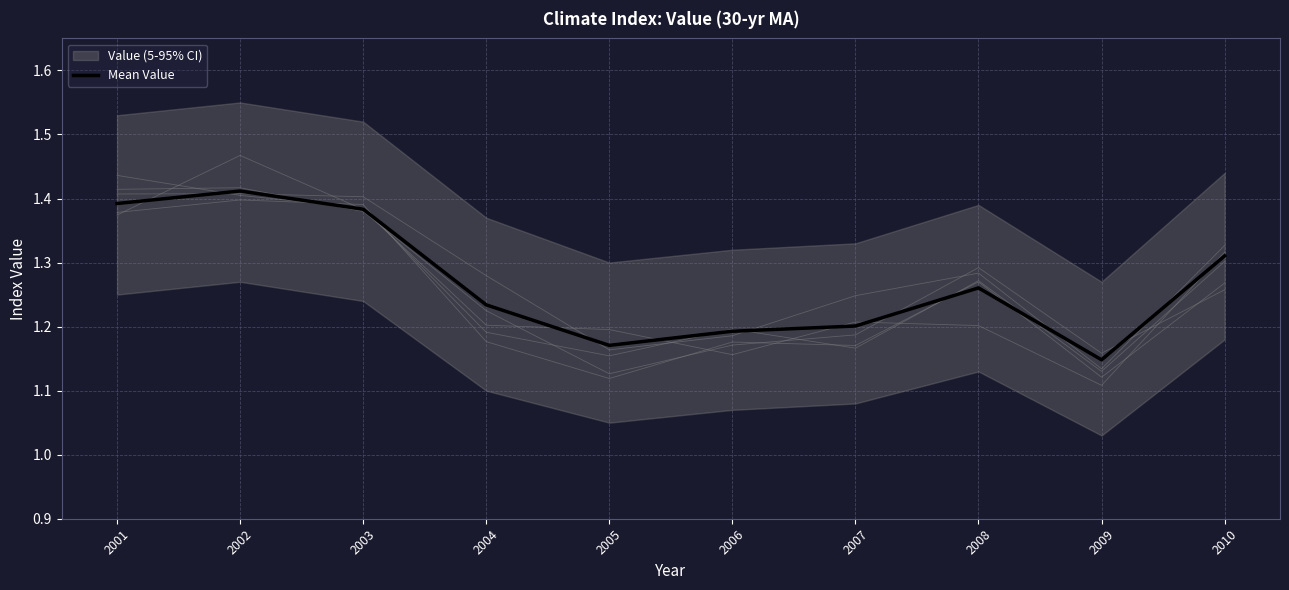

How many interior local valleys (lower than both neighbors) does the data have?

2